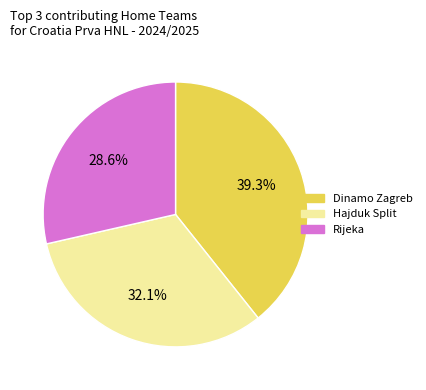

How many slices are in this pie chart?

3